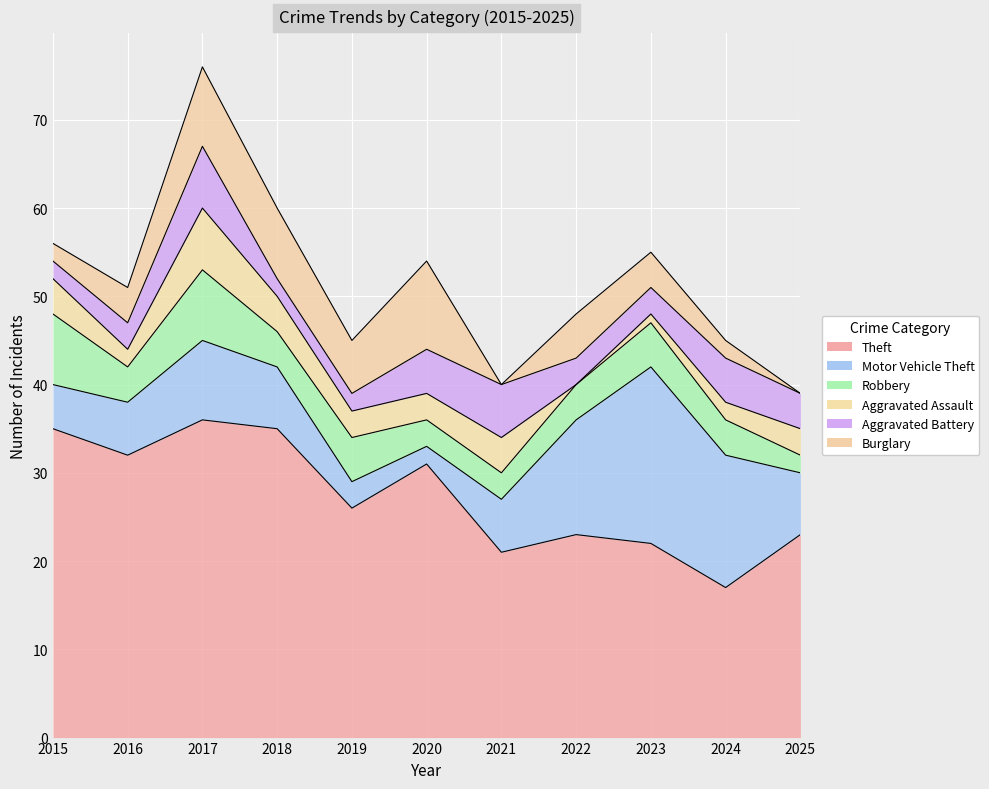

What is the average value of the Aggravated Assault series?

3